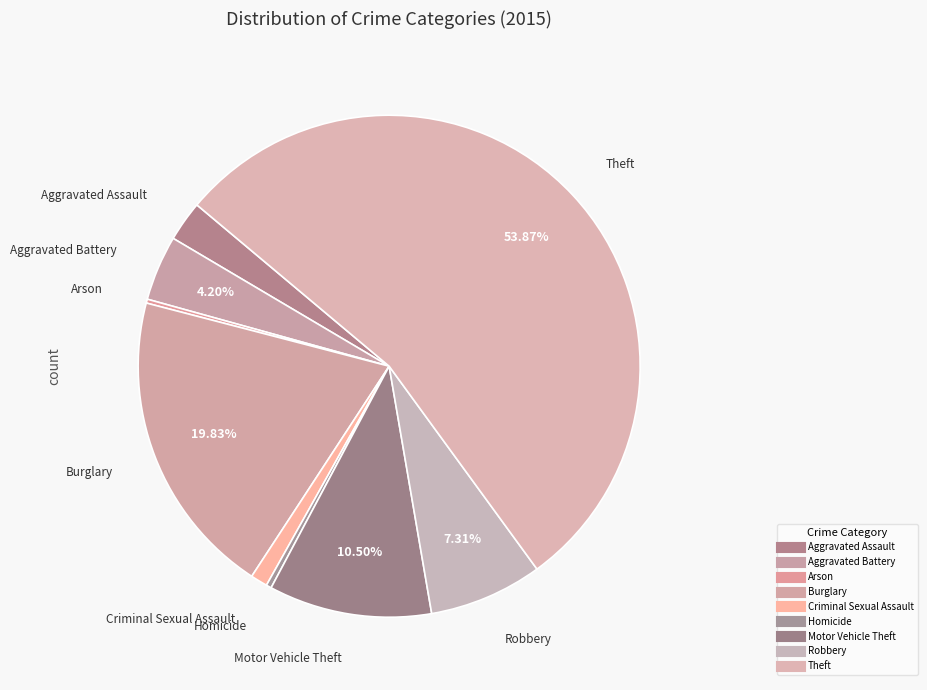

What percentage is the Aggravated Battery slice, to the nearest percent?

4%